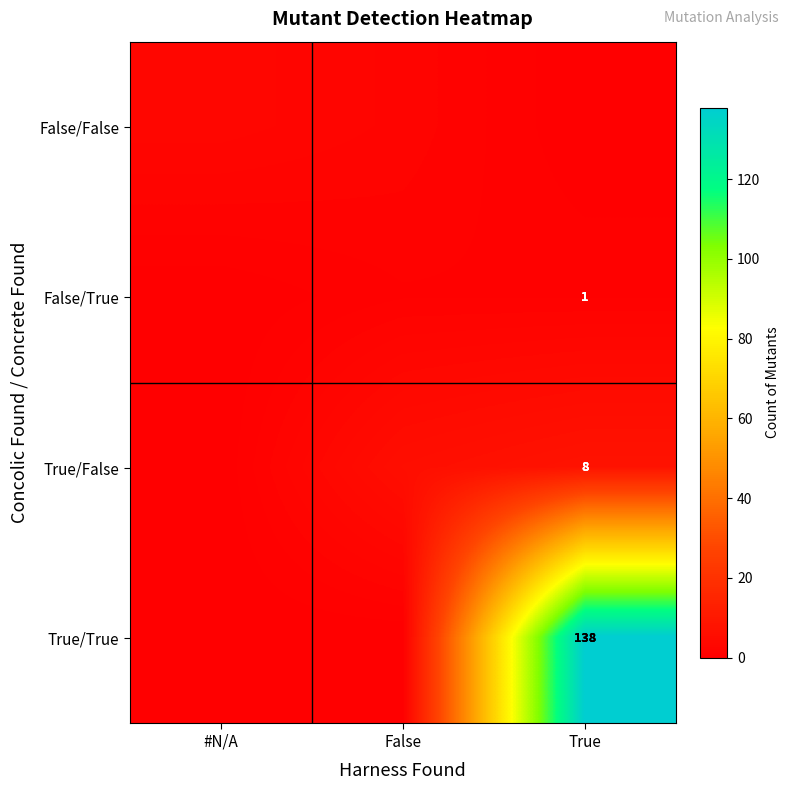

The True/True series shows 138 at True. True or false?

True